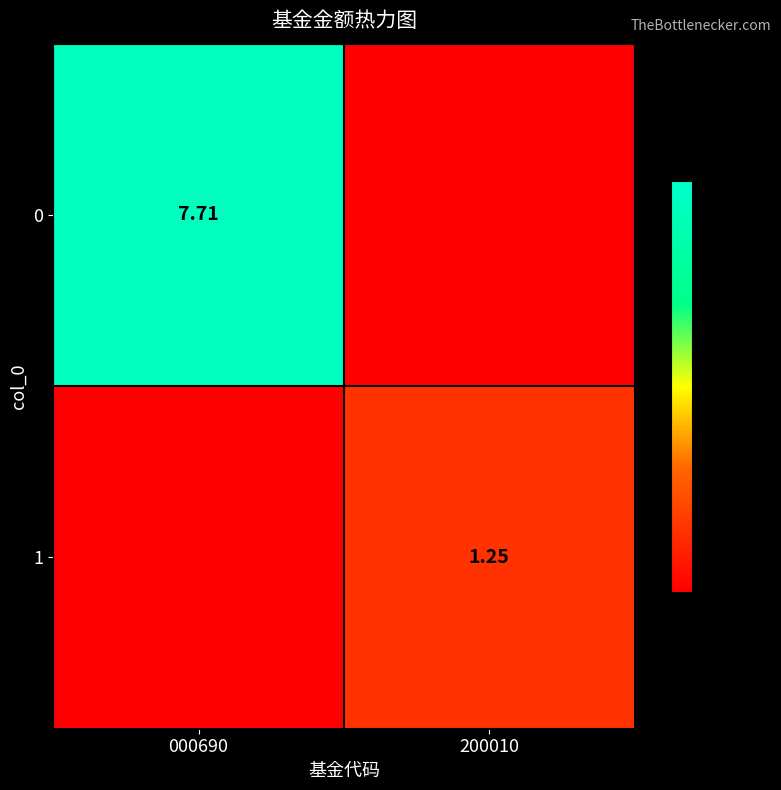

Is the value of 0 at 000690 greater than the value of 1 at 200010?

Yes